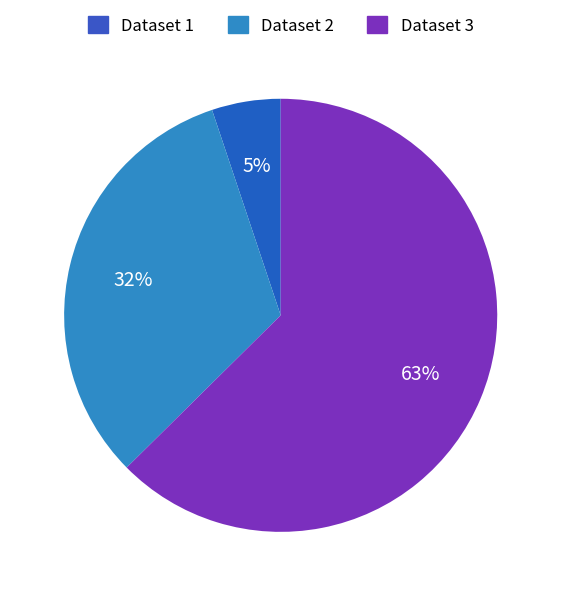

To the nearest percent, what is the difference between the Dataset 1 and Dataset 2 slice percentages?

27%